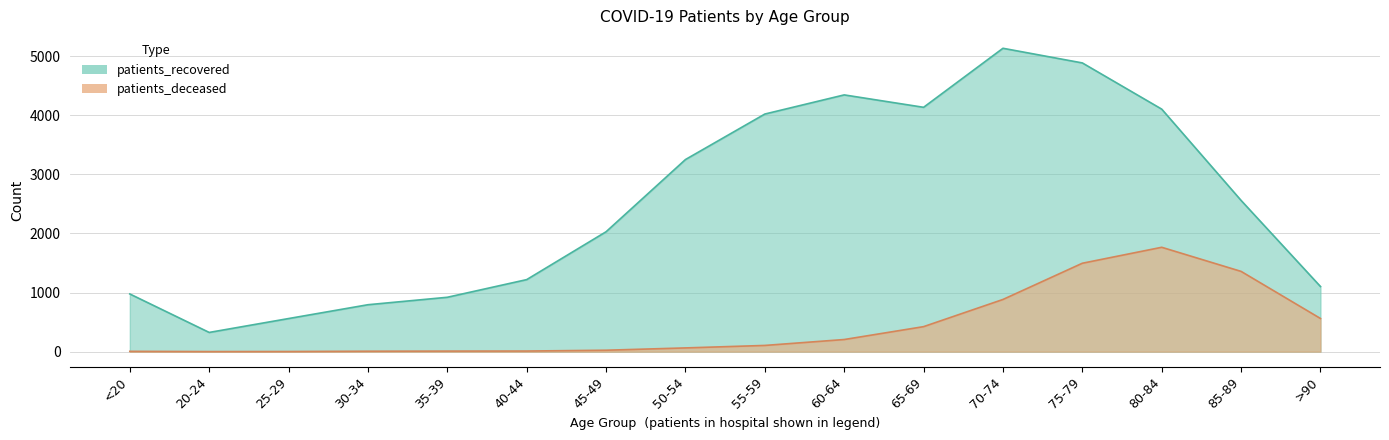

True or false: patients_deceased and patients_recovered cross at least once.

False